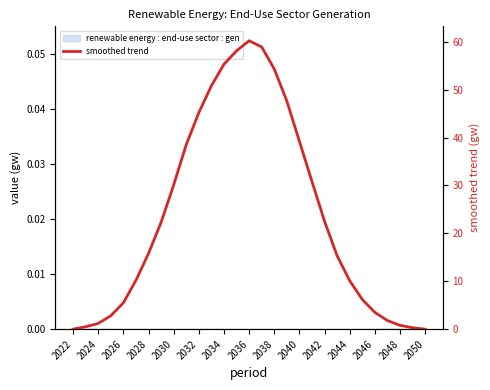

What is the difference between the maximum and minimum values?

60.2